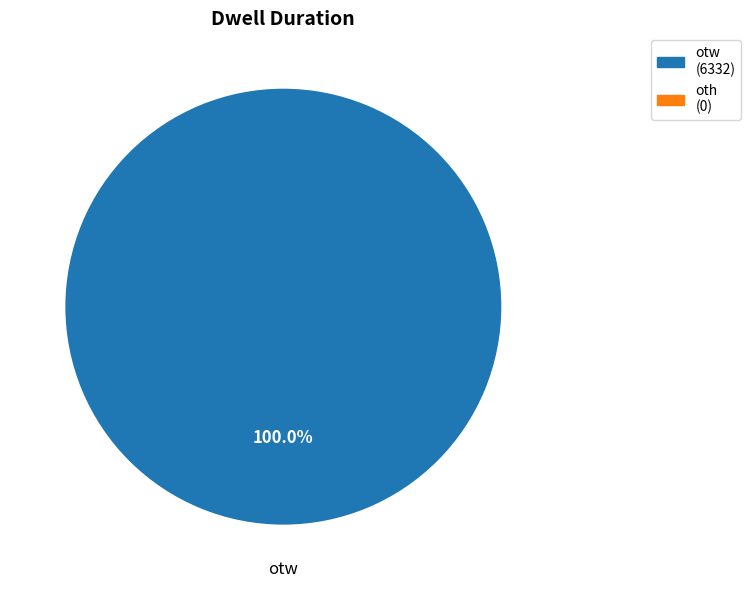

Does any single category account for the majority?

Yes